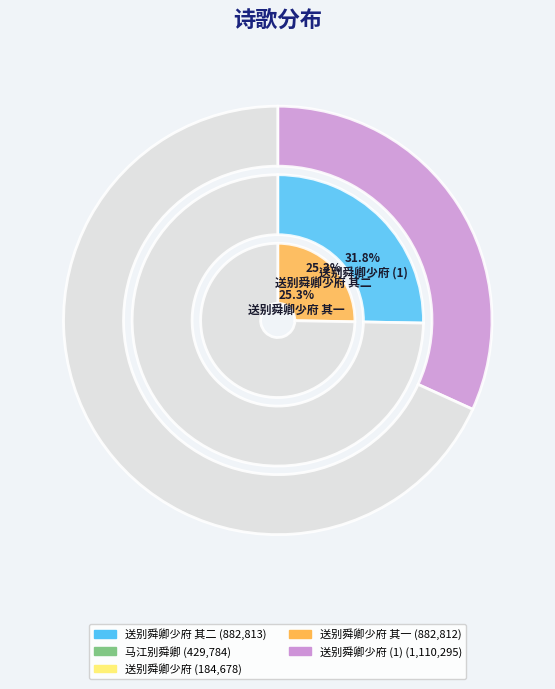

What percentage is the 送别舜卿少府 其一 slice, to the nearest percent?

25%